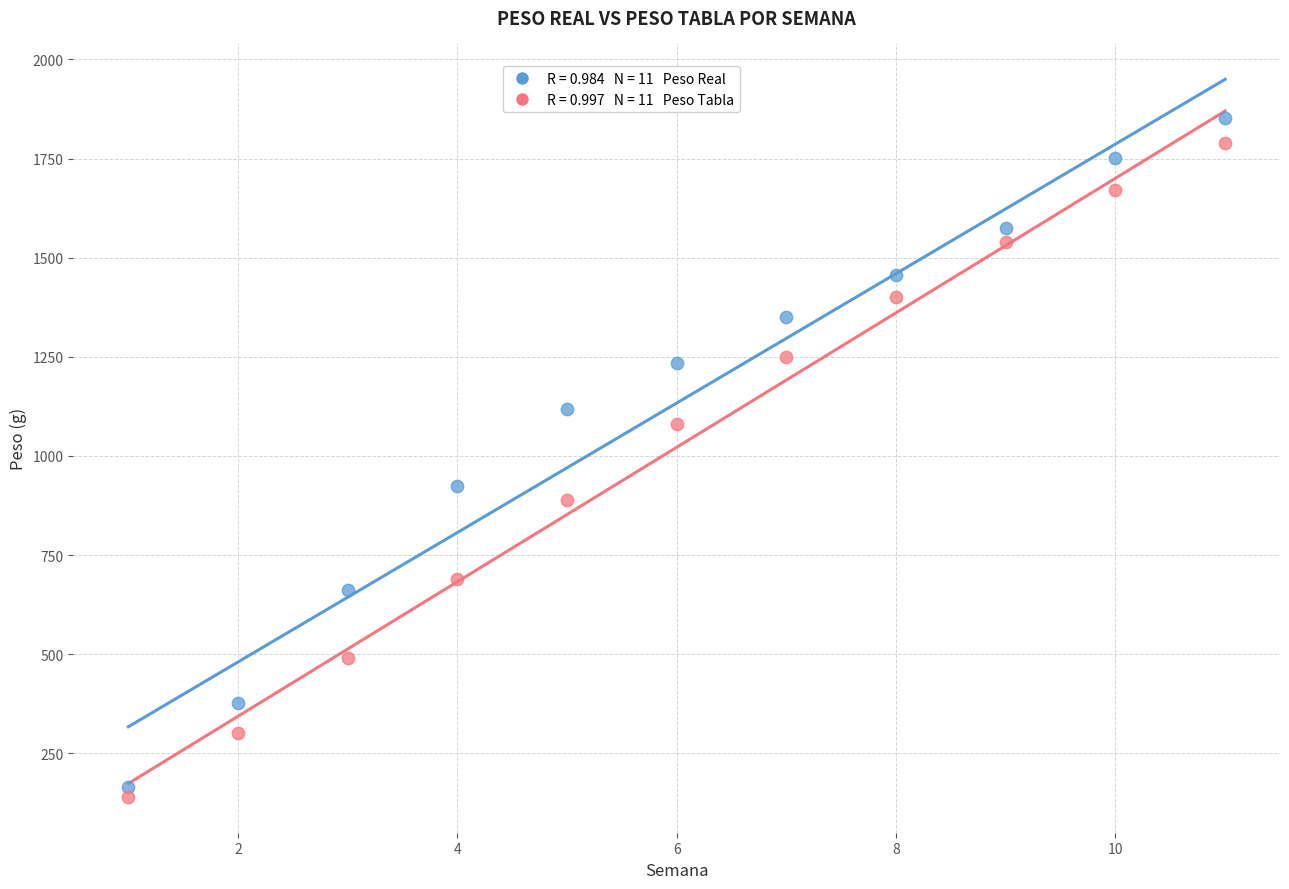

Across all data points, what is the range of Y values (max minus min)?

1711.3